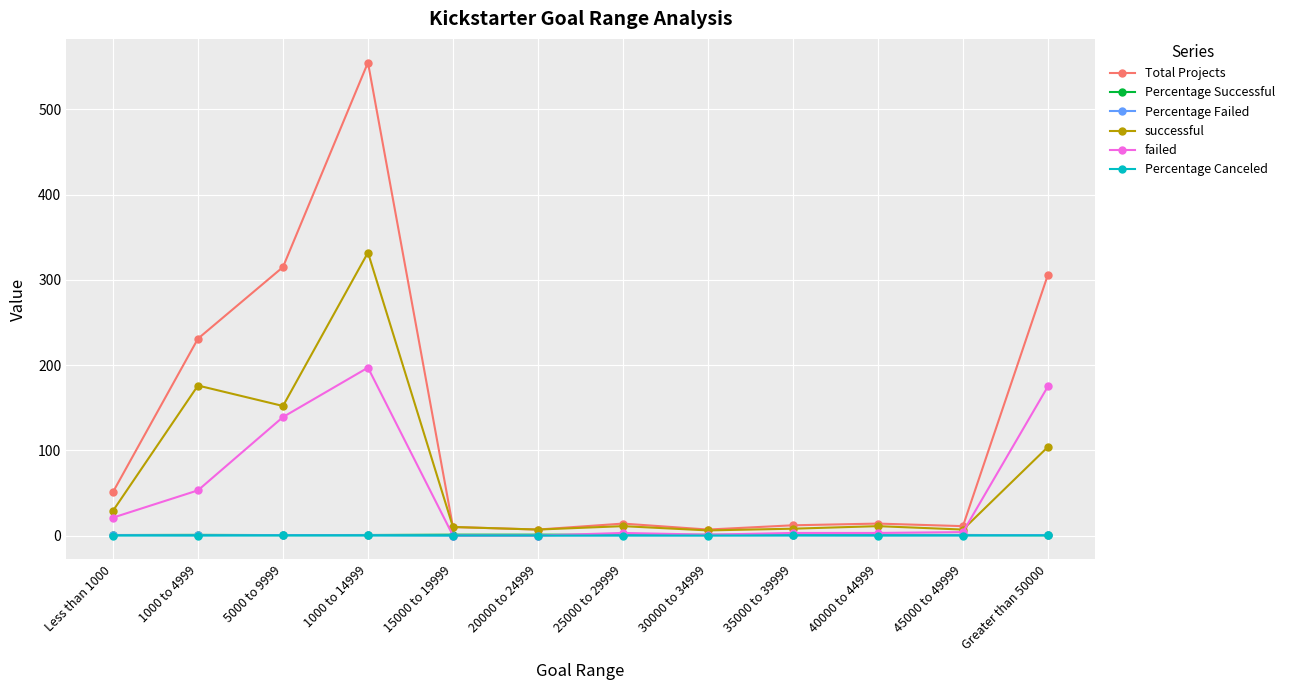

What is the total value across all series at 45000 to 49999?

23.0